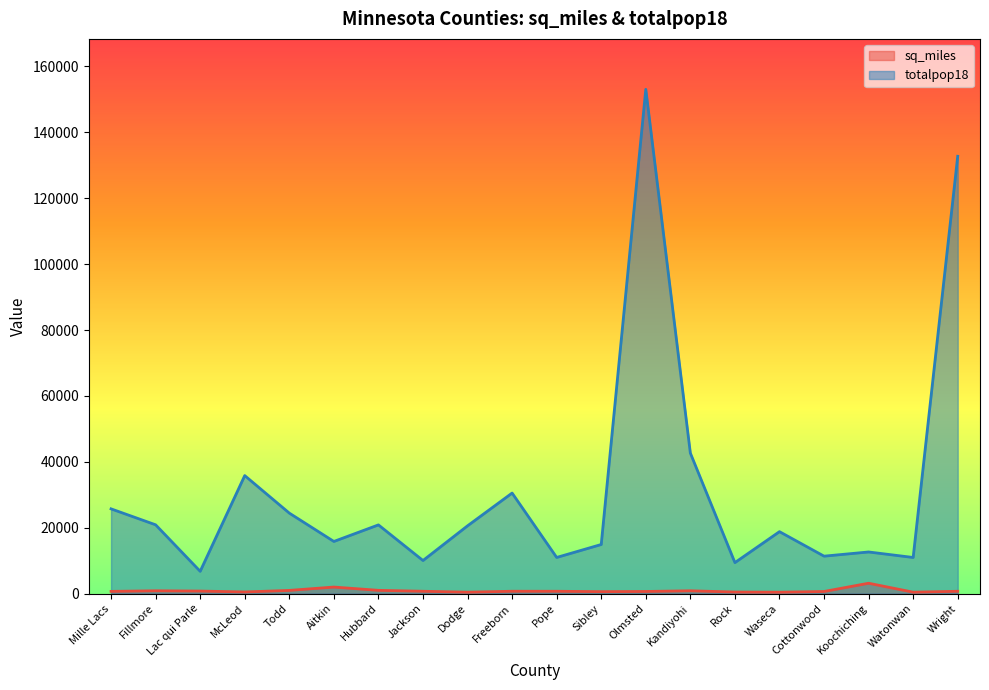

Which series has the largest total across all categories?

totalpop18